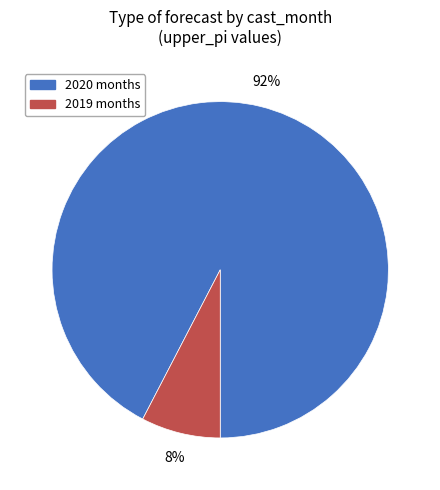

To the nearest percent, what is the average slice percentage?

50%